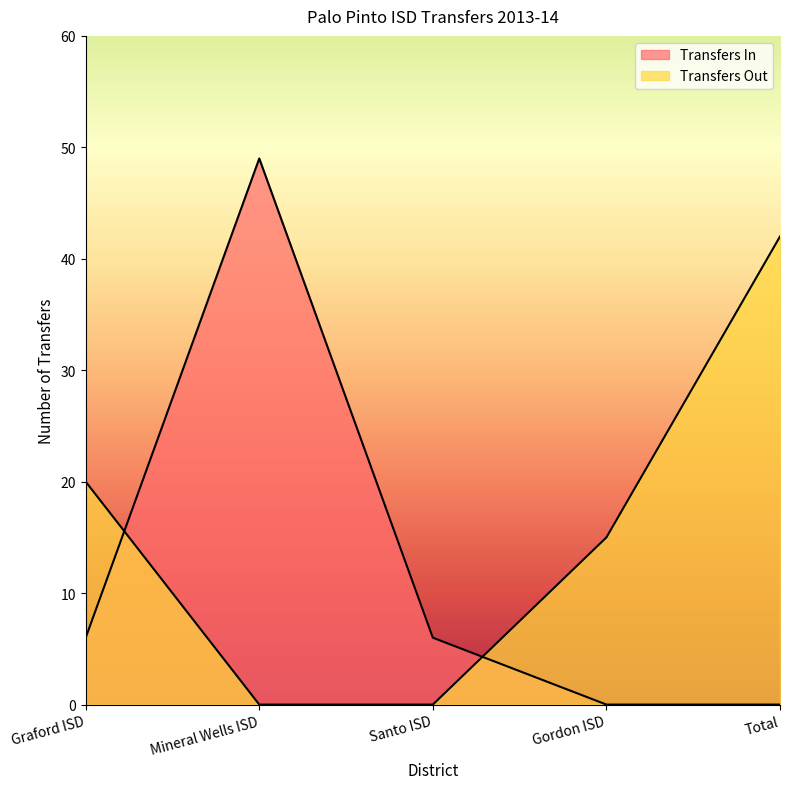

What is the difference between the highest and lowest values at Santo ISD?

6